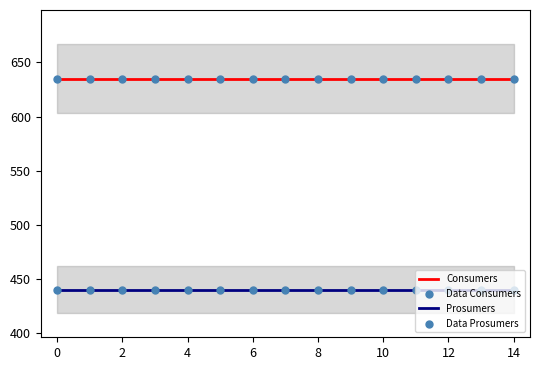

At how many categories does at least one series exceed 564?

15